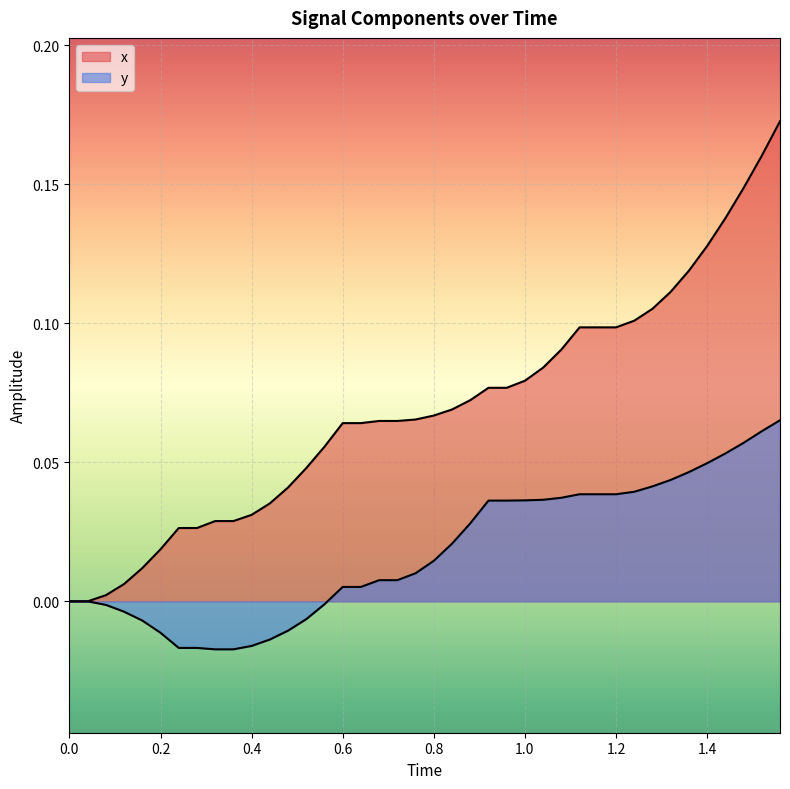

What are all the series names shown in the legend?

x, y